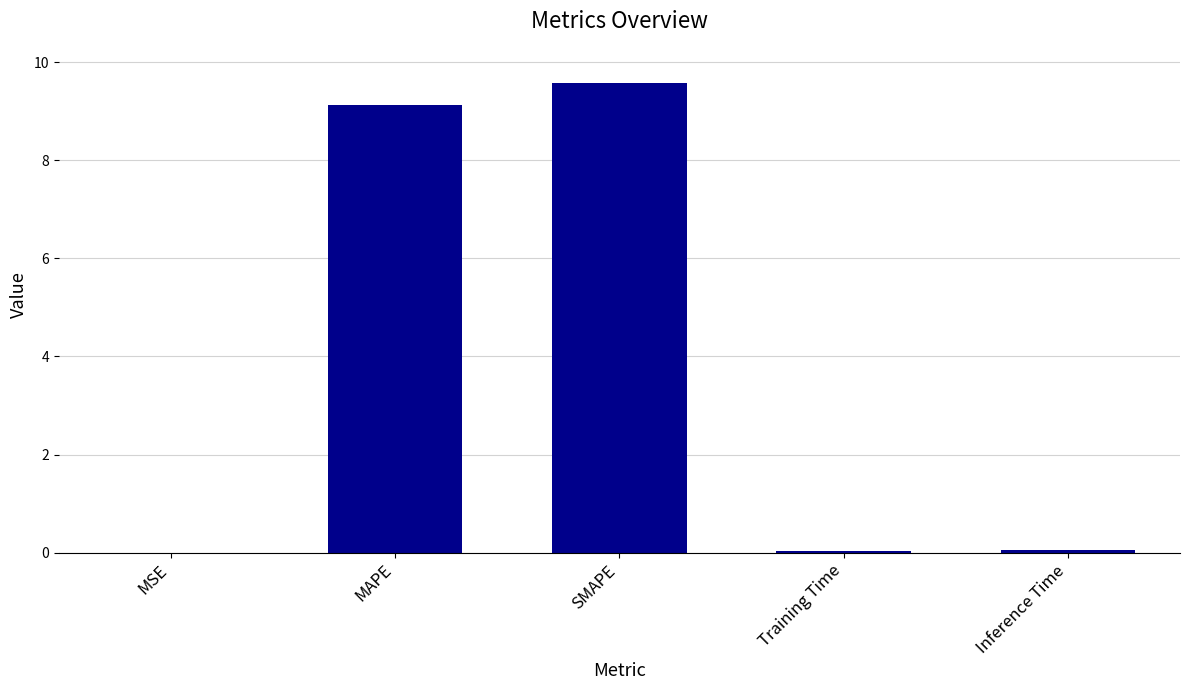

What is the change in value from MAPE to Training Time?

-9.1